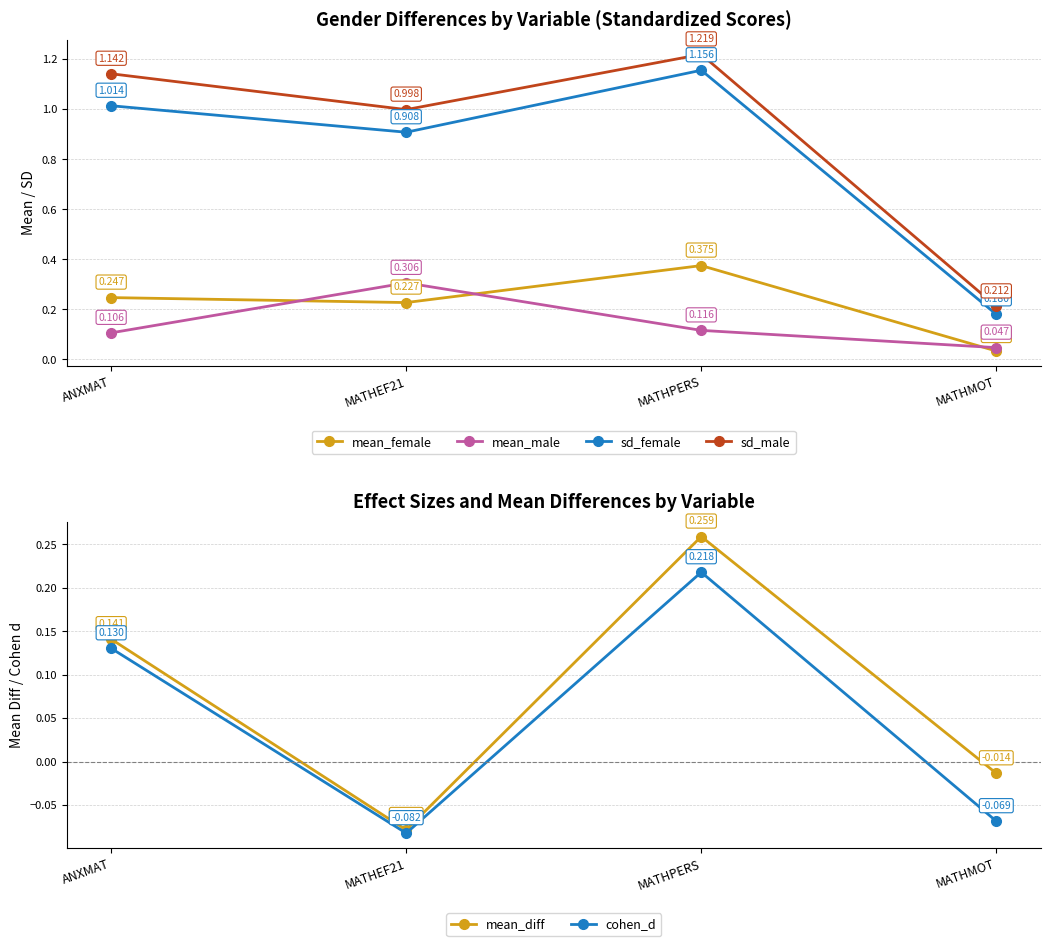

Is it true that mean_female equals 0.2 at MATHPERS?

False